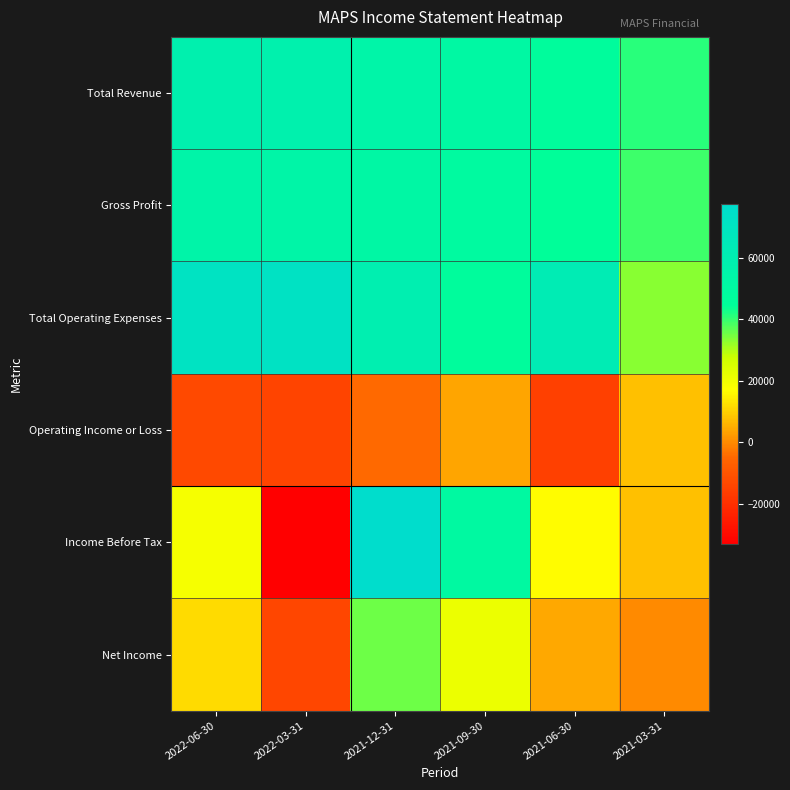

How many distinct data groups are displayed?

6